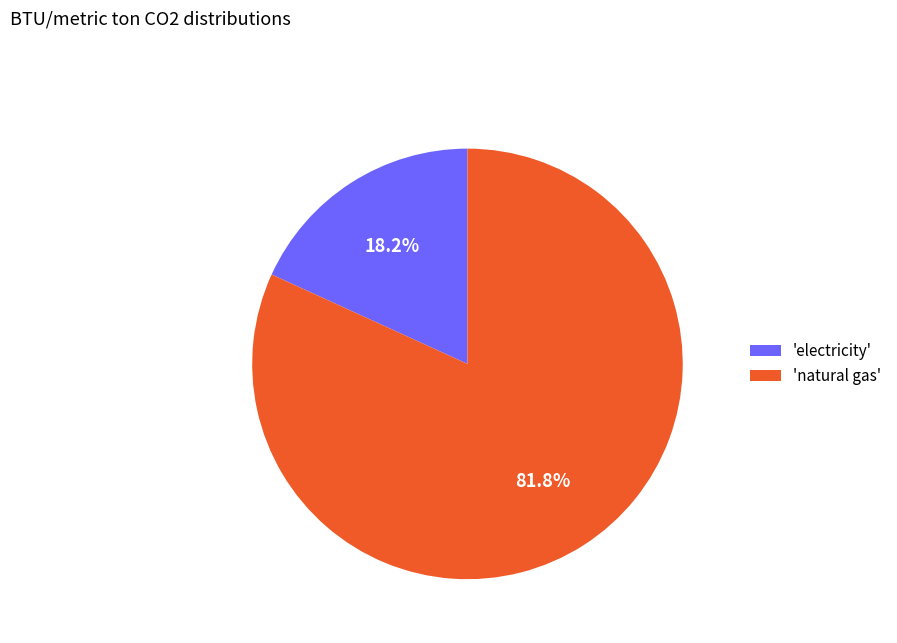

Which category has the biggest portion of the pie?

'natural gas'